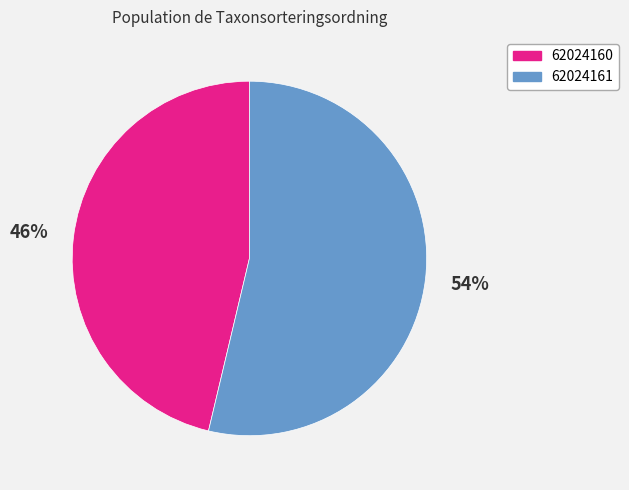

Is it true that 62024161 is 59% of the pie?

False